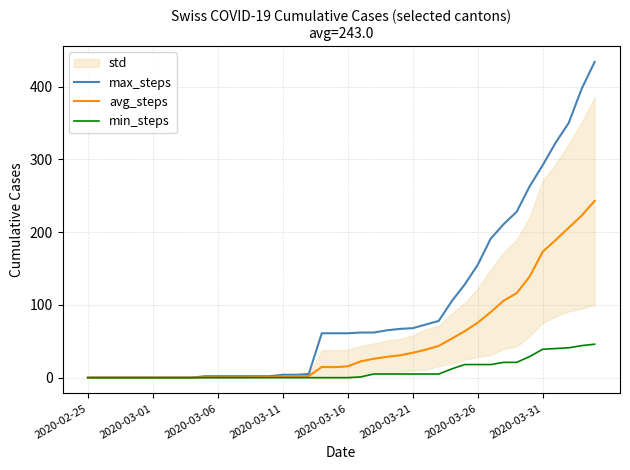

Does the chart display data point markers on the line(s)?

No